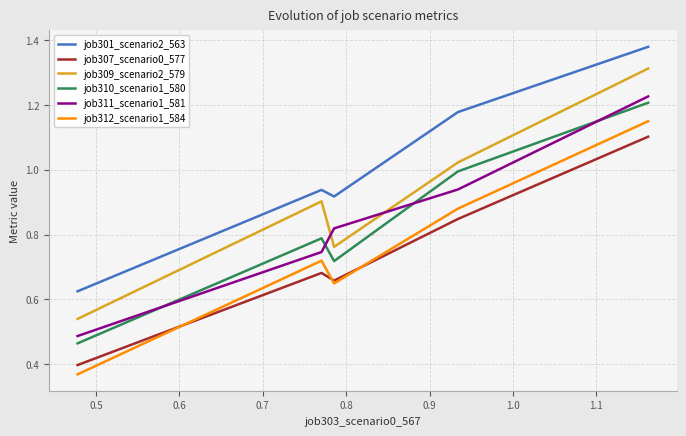

True or false: job301_scenario2_563 and job309_scenario2_579 intersect in this chart.

False